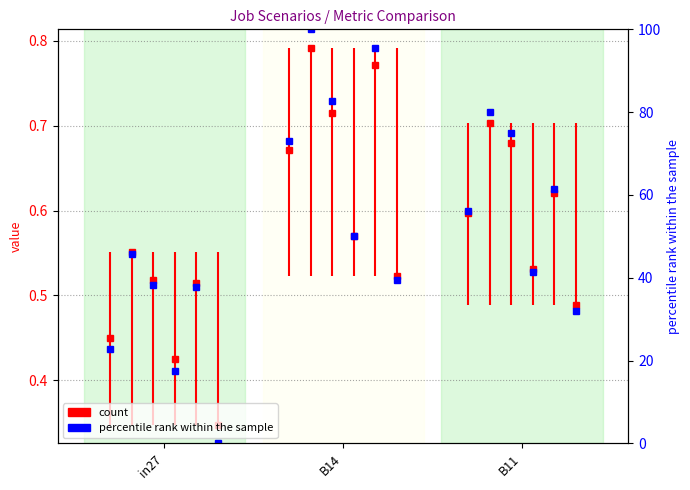

The chart shows a value of 56.2 at B11. True or false?

True